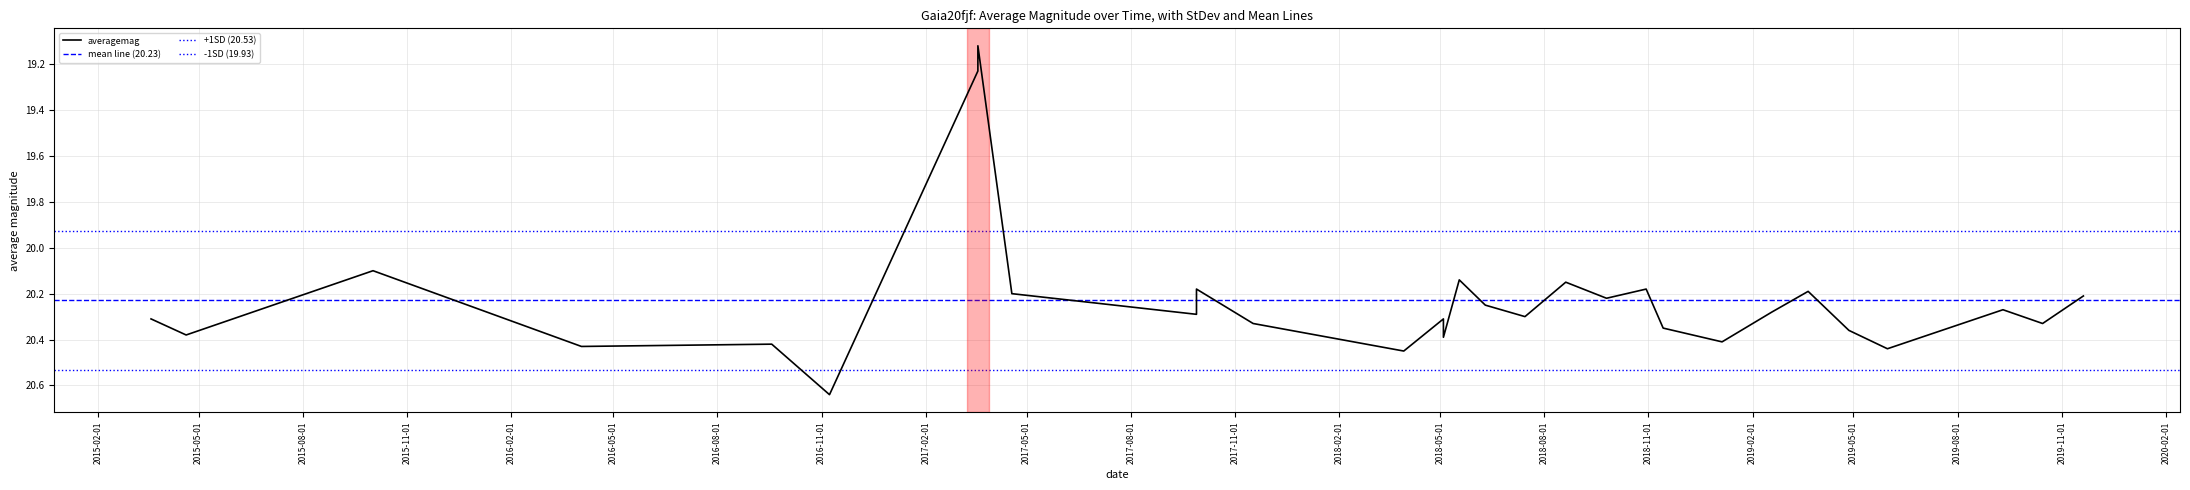

Where does the data first go above 20?

2015-02-01